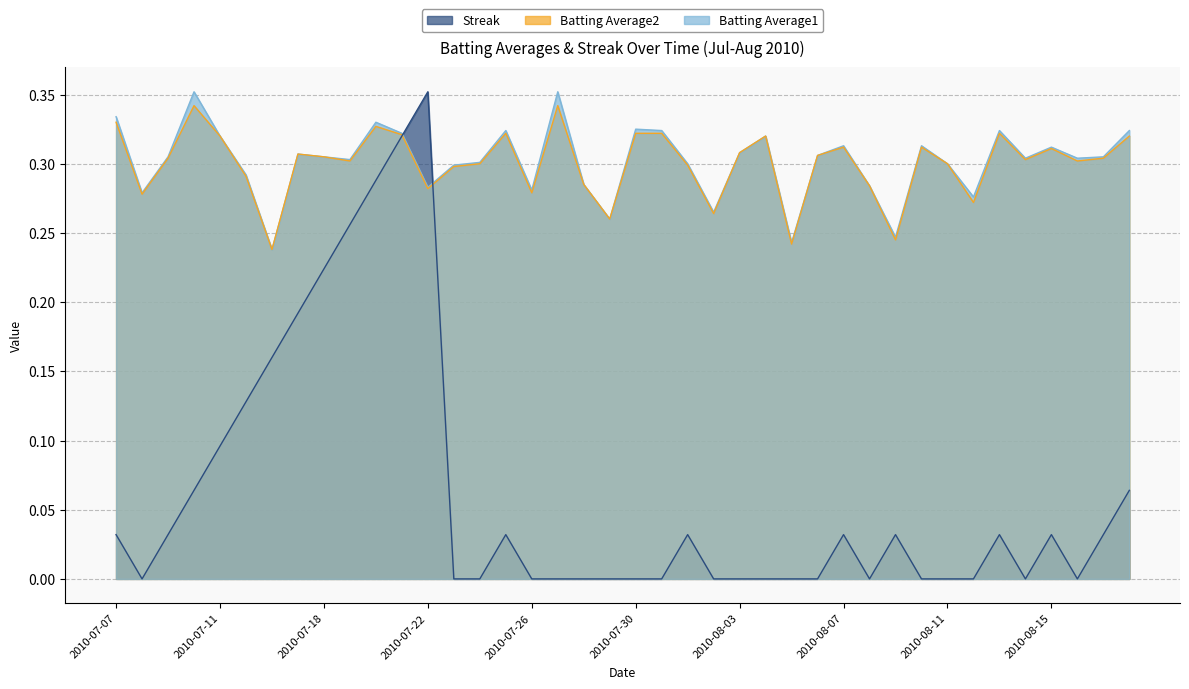

After their last crossing, which series has the higher values: Batting Average1 or Streak?

Batting Average1